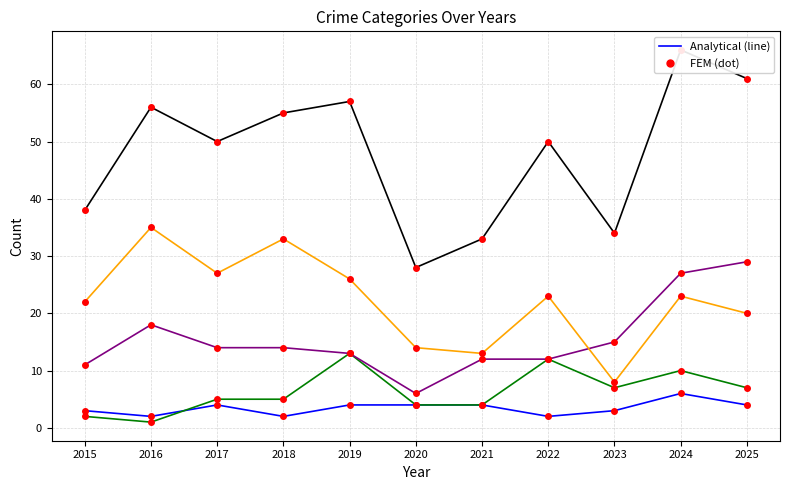

What is the sum of the Aggravated Assault values at 2023 and 2024?

9